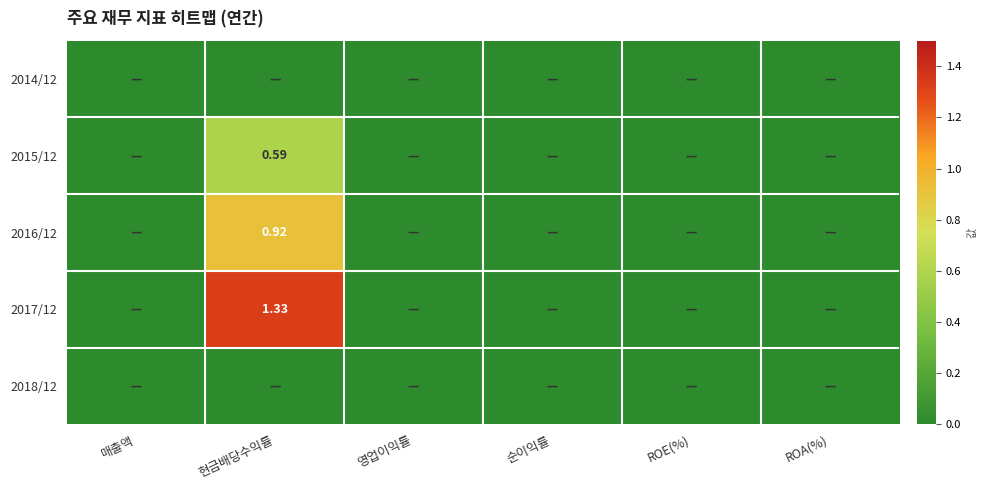

Rank the categories by 2014/12 value from highest to lowest.

매출액, 현금배당수익률, 영업이익률, 순이익률, ROE(%), ROA(%)